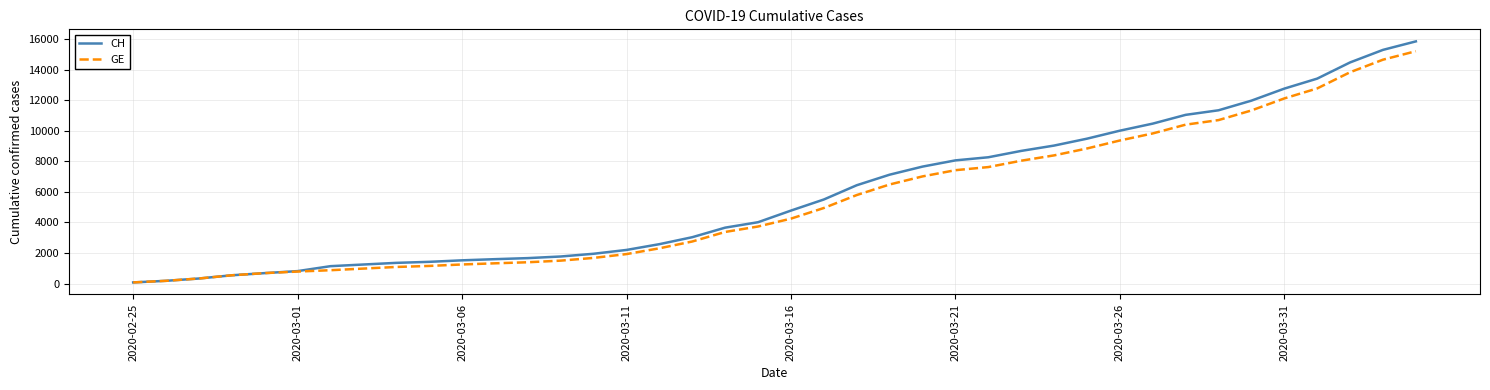

Which series has the widest spread of values?

CH